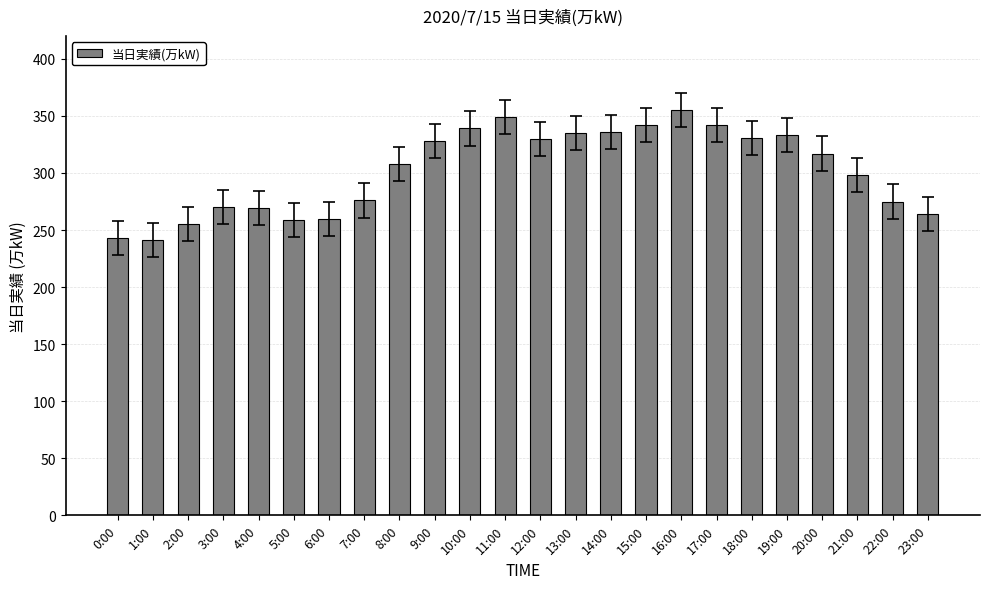

Approximately how many times larger is the value at 16:00 compared to 12:00?

1.1